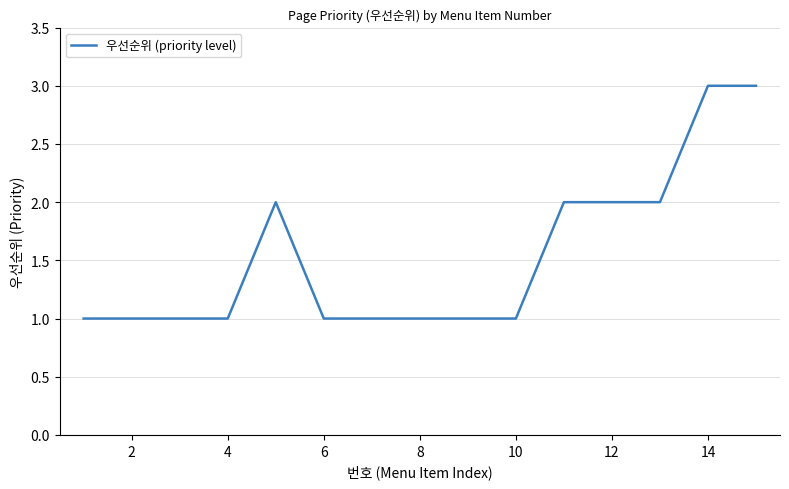

What is the maximum value shown in the chart?

3